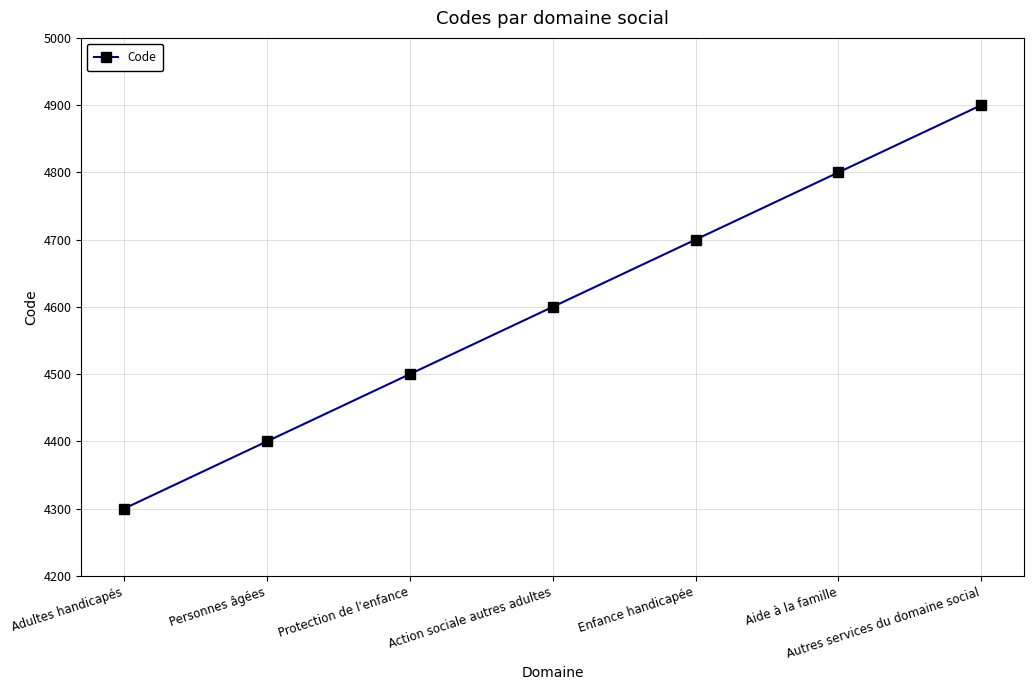

Which has a higher value, Aide à la famille or Enfance handicapée?

Aide à la famille